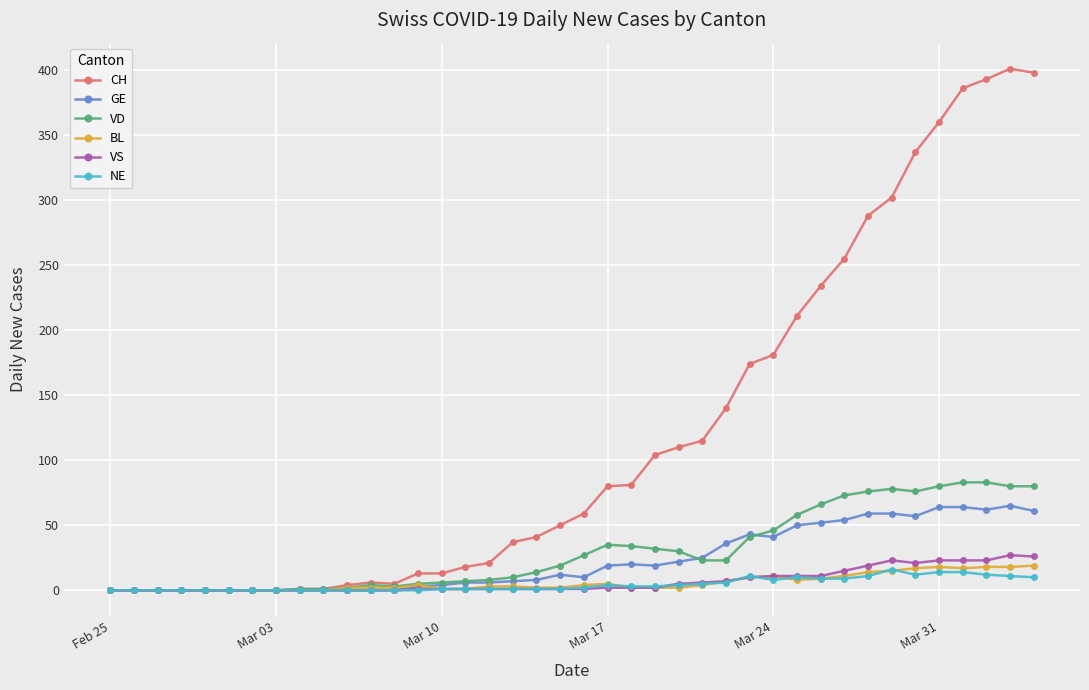

What is the maximum value for CH?

401